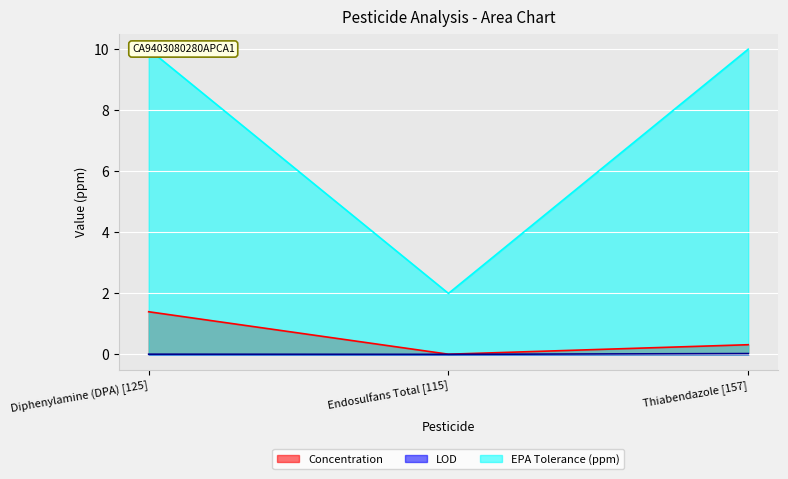

What are all the series names shown in the legend?

Concentration, LOD, EPA Tolerance (ppm)